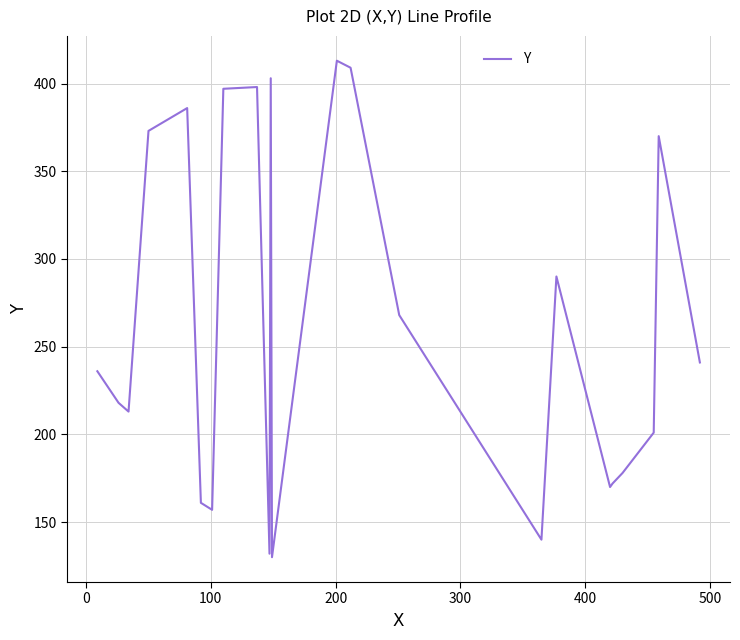

What is the minimum value shown in the chart?

130